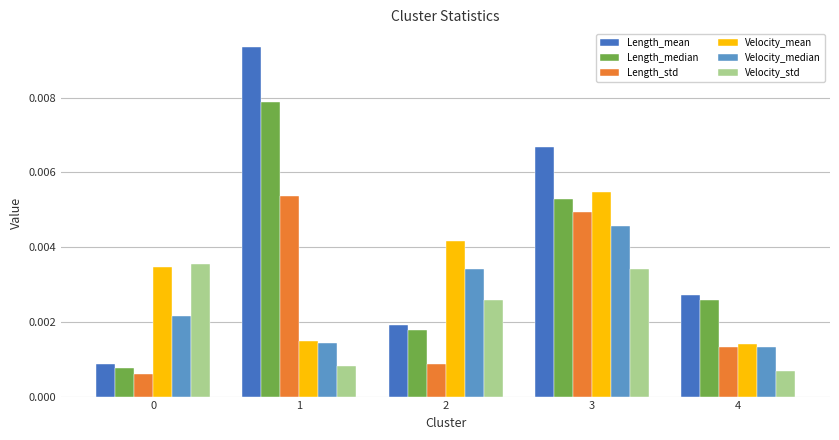

Which series changed the most between 1 and 2?

Length_mean